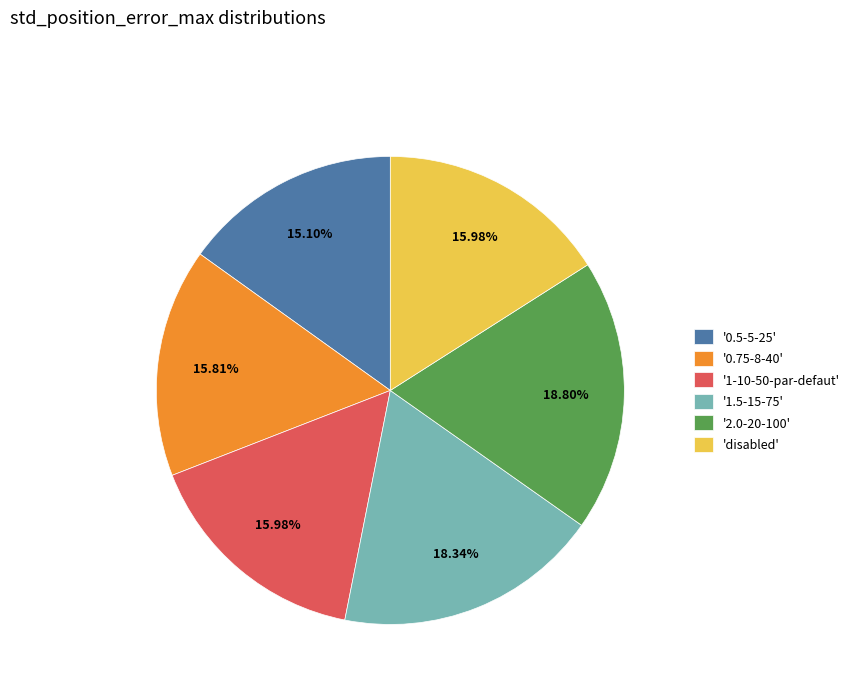

Which has a higher value, '1.5-15-75' or '0.75-8-40'?

'1.5-15-75'